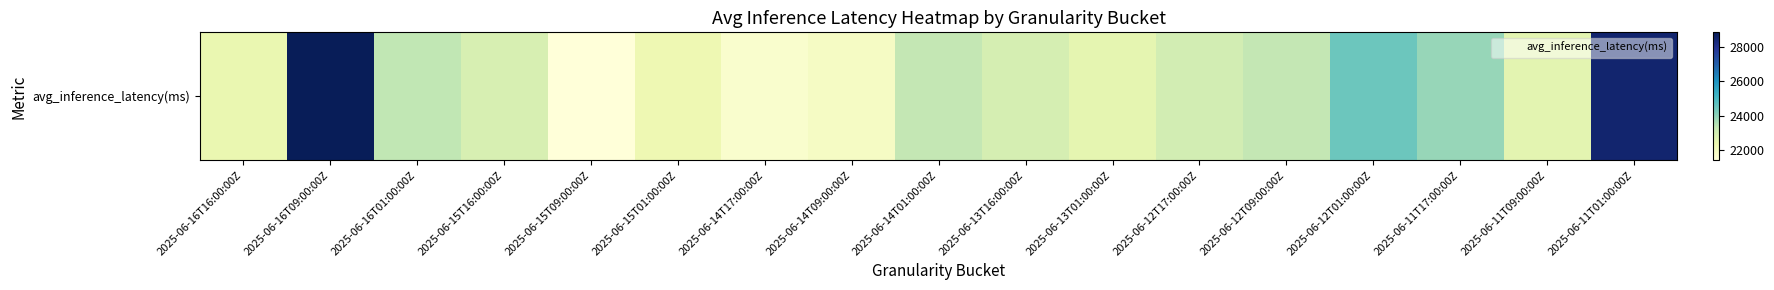

Rank the categories by value from highest to lowest.

2025-06-16T09:00:00Z, 2025-06-11T01:00:00Z, 2025-06-12T01:00:00Z, 2025-06-11T17:00:00Z, 2025-06-16T01:00:00Z, 2025-06-14T01:00:00Z, 2025-06-12T09:00:00Z, 2025-06-12T17:00:00Z, 2025-06-13T16:00:00Z, 2025-06-15T16:00:00Z, 2025-06-11T09:00:00Z, 2025-06-13T01:00:00Z, 2025-06-16T16:00:00Z, 2025-06-15T01:00:00Z, 2025-06-14T09:00:00Z, 2025-06-14T17:00:00Z, 2025-06-15T09:00:00Z